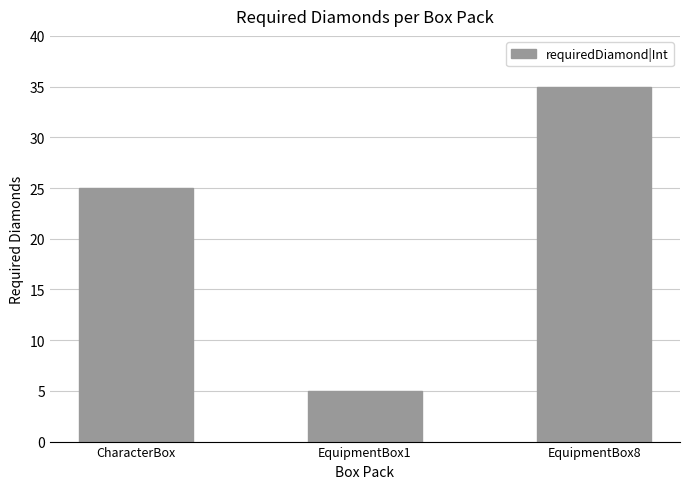

What is the smallest value displayed?

5